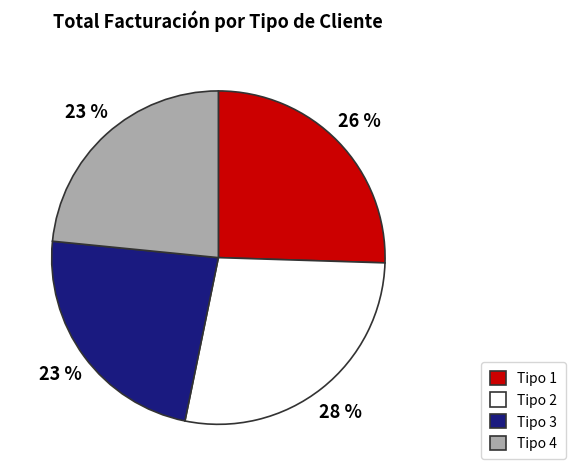

To the nearest percent, what percentage of the pie is Tipo 2?

28%